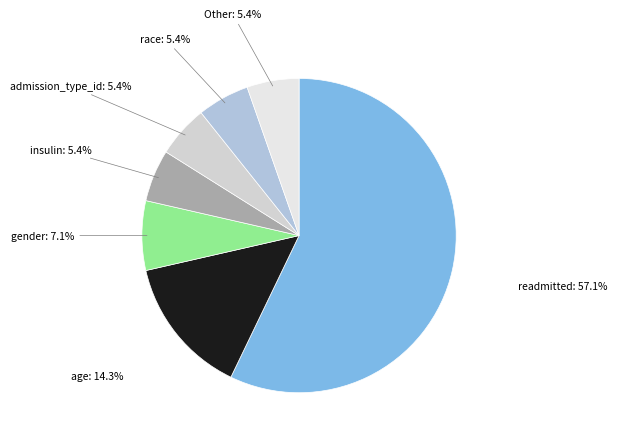

What is the largest slice in the pie chart?

readmitted